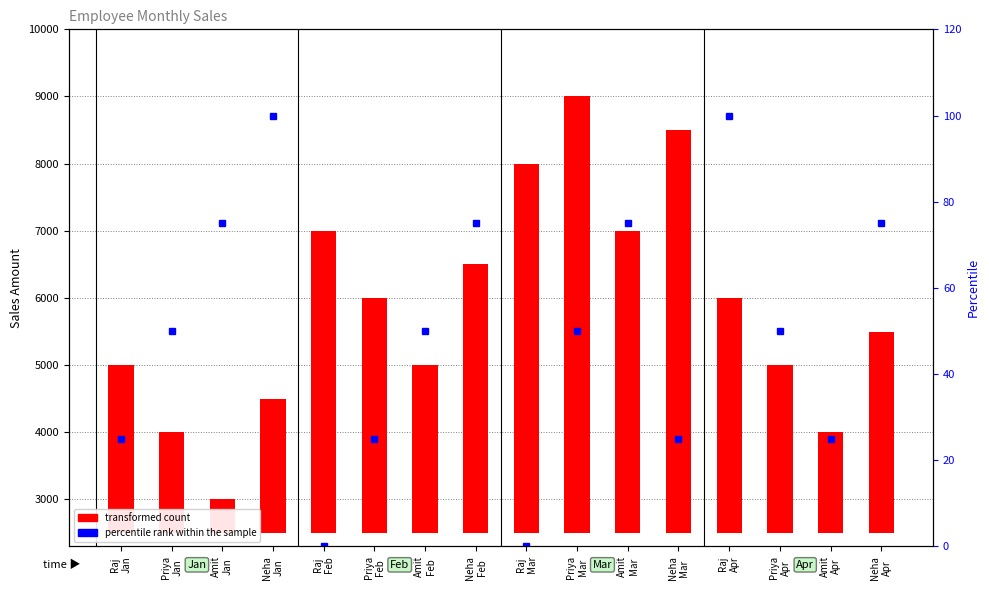

What is the sum of the percentile rank within the sample values at Neha
Mar and Priya
Mar?

75